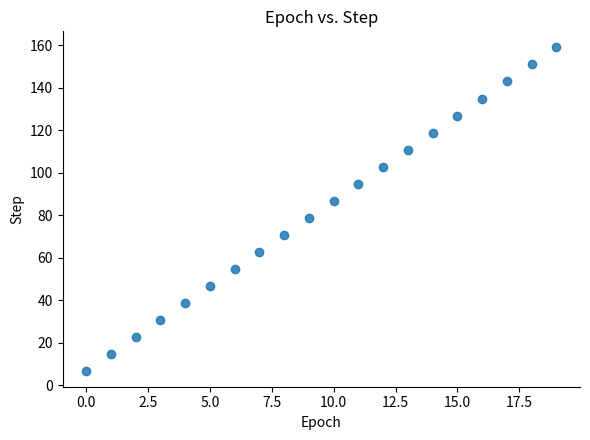

What is the range of Y values (max minus min)?

152